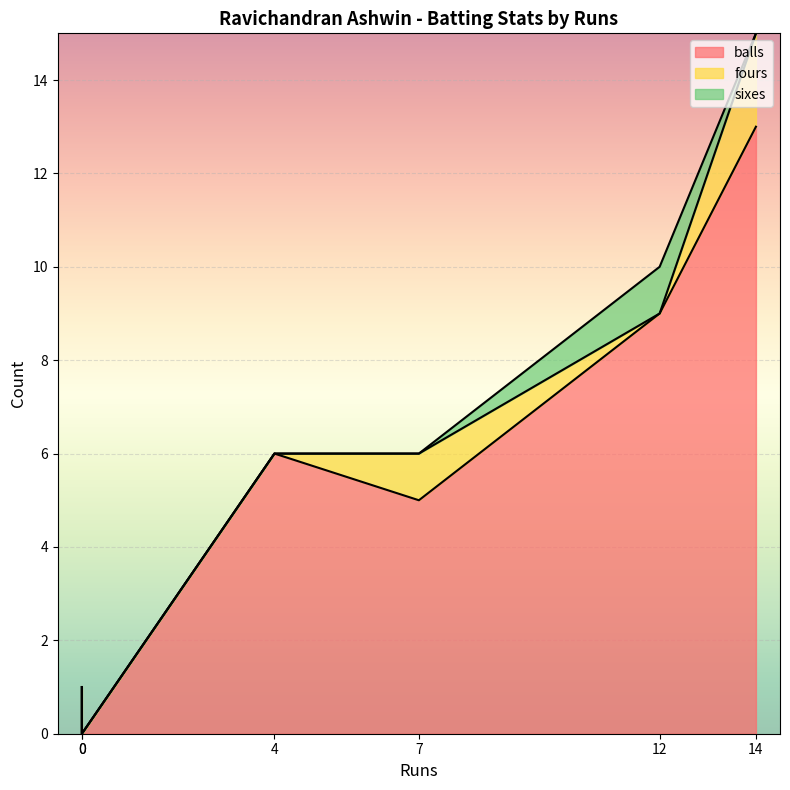

At which category is the sum across all series the highest?

14